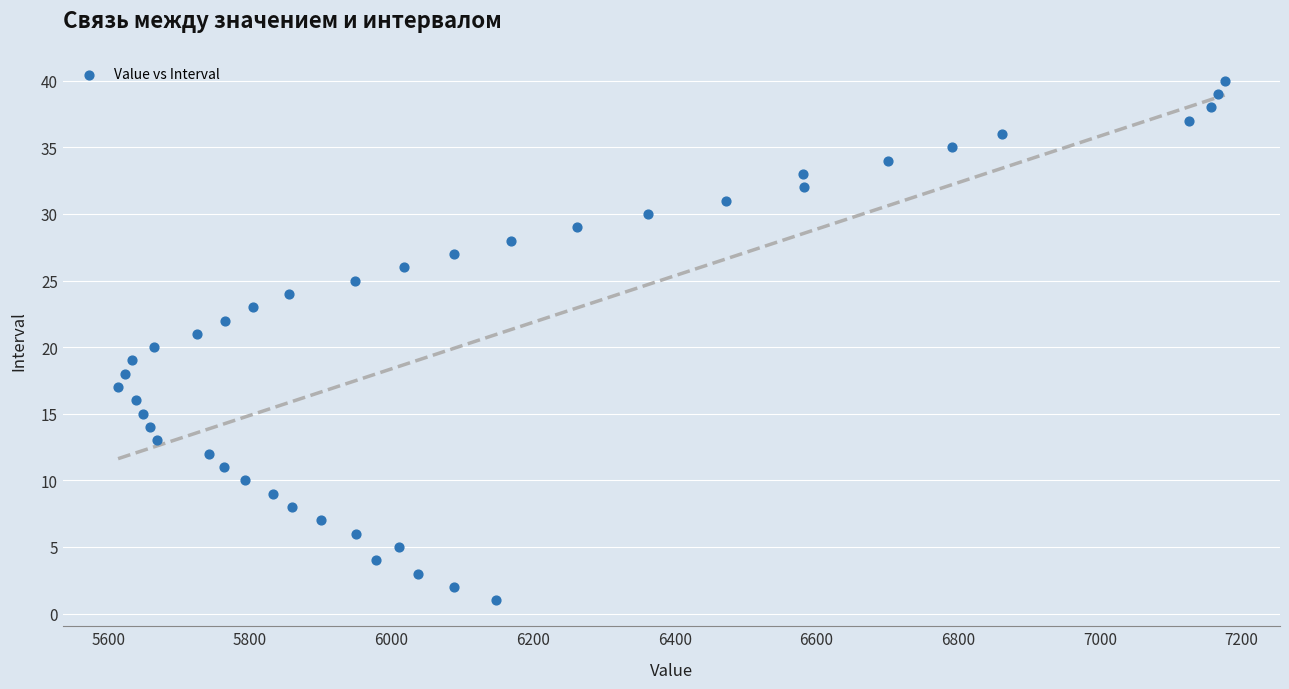

What is the range of X values (max minus min)?

1562